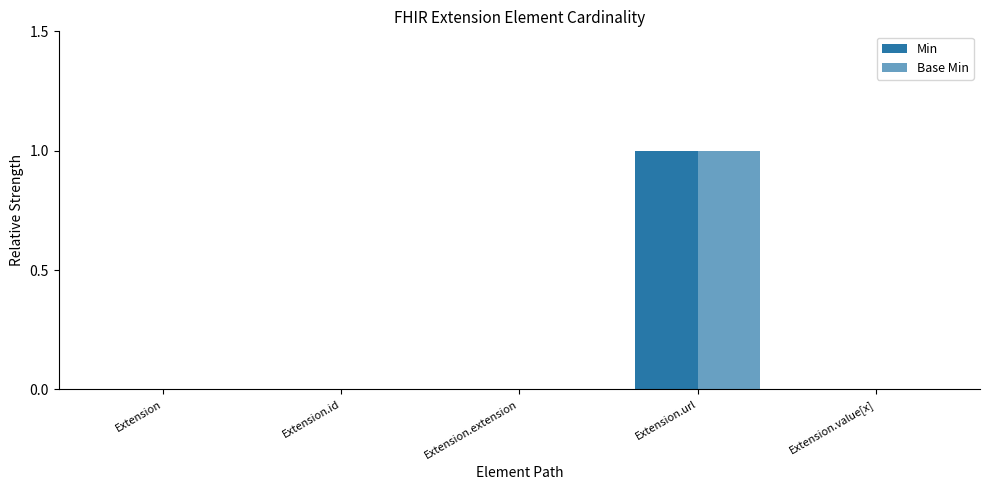

Count the number of categories in the chart.

5